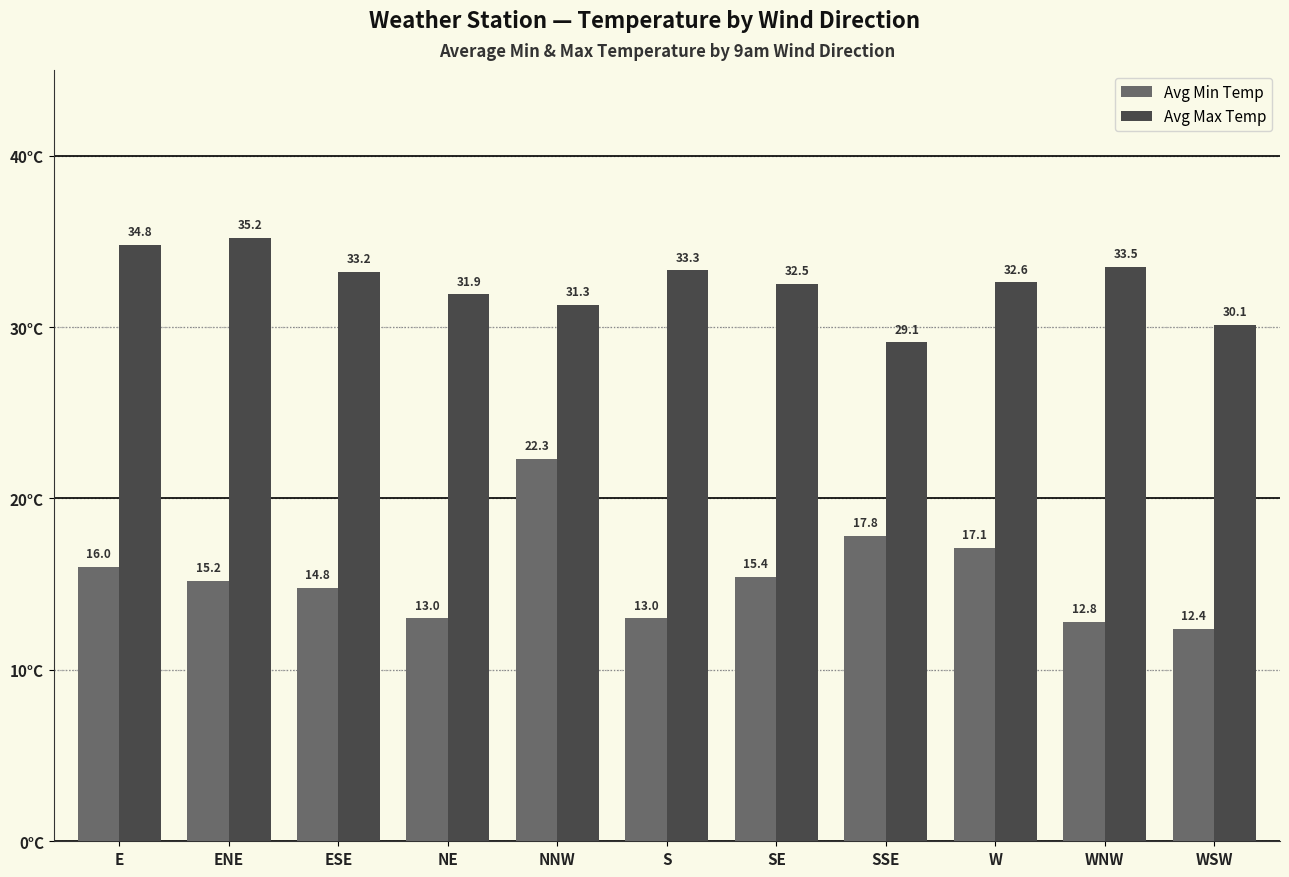

The value of Avg Max Temp at SE is 44.1. True or false?

False